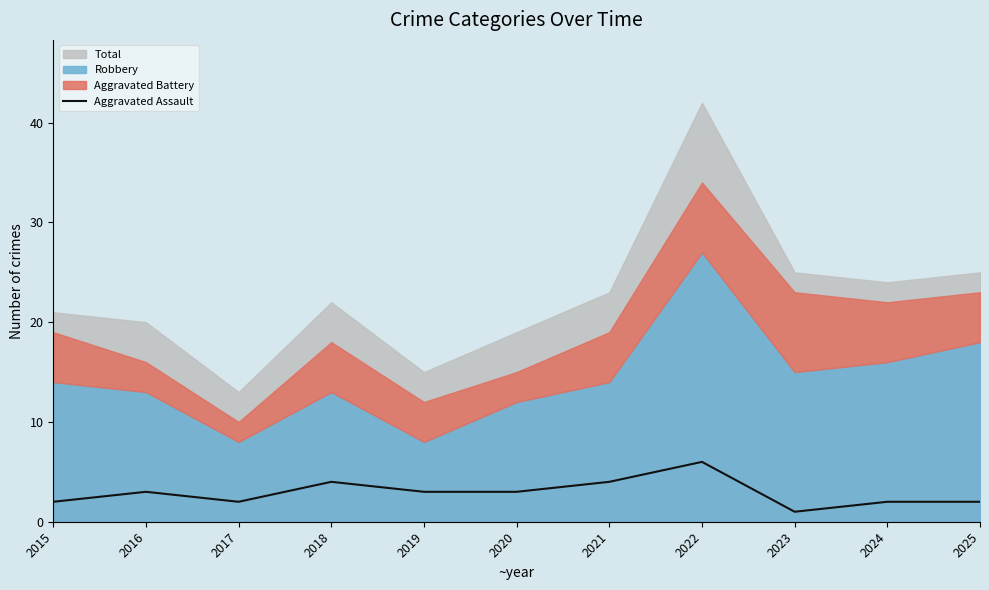

What is the sum of the values at 2016 and 2017?

5